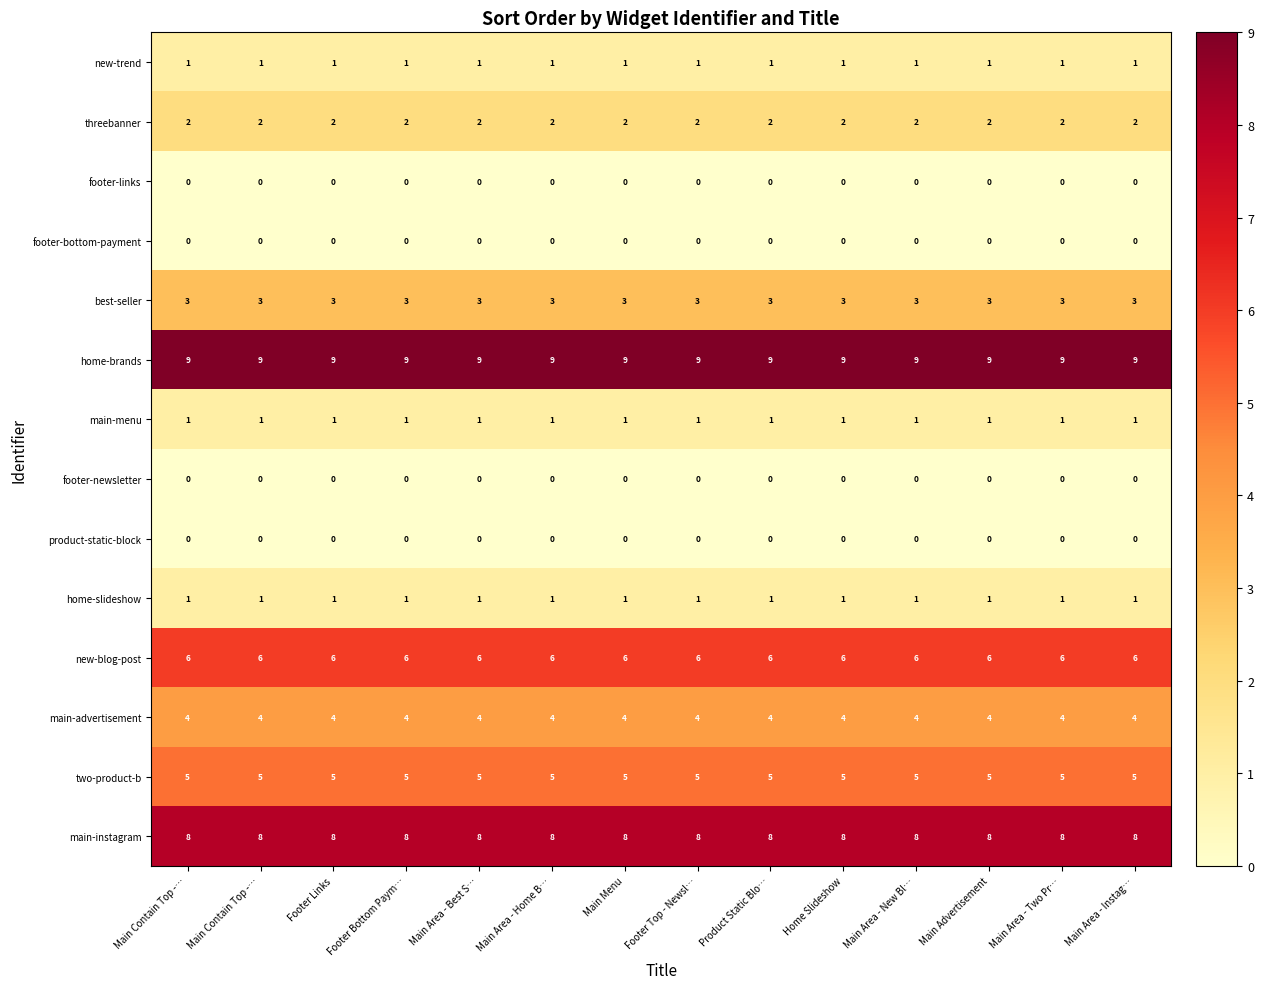

Reading right to left, extract all data points from this chart.

new-trend: Main Area - Instag…=1	Main Area - Two Pr…=1	Main Advertisement=1	Main Area - New Bl…=1	Home Slideshow=1	Product Static Blo…=1	Footer Top - Newsl…=1	Main Menu=1	Main Area - Home B…=1	Main Area - Best S…=1	Footer Bottom Paym…=1	Footer Links=1	Main Contain Top -…=1	Main Contain Top -…=1
threebanner: Main Area - Instag…=2	Main Area - Two Pr…=2	Main Advertisement=2	Main Area - New Bl…=2	Home Slideshow=2	Product Static Blo…=2	Footer Top - Newsl…=2	Main Menu=2	Main Area - Home B…=2	Main Area - Best S…=2	Footer Bottom Paym…=2	Footer Links=2	Main Contain Top -…=2	Main Contain Top -…=2
footer-links: Main Area - Instag…=0	Main Area - Two Pr…=0	Main Advertisement=0	Main Area - New Bl…=0	Home Slideshow=0	Product Static Blo…=0	Footer Top - Newsl…=0	Main Menu=0	Main Area - Home B…=0	Main Area - Best S…=0	Footer Bottom Paym…=0	Footer Links=0	Main Contain Top -…=0	Main Contain Top -…=0
footer-bottom-payment: Main Area - Instag…=0	Main Area - Two Pr…=0	Main Advertisement=0	Main Area - New Bl…=0	Home Slideshow=0	Product Static Blo…=0	Footer Top - Newsl…=0	Main Menu=0	Main Area - Home B…=0	Main Area - Best S…=0	Footer Bottom Paym…=0	Footer Links=0	Main Contain Top -…=0	Main Contain Top -…=0
best-seller: Main Area - Instag…=3	Main Area - Two Pr…=3	Main Advertisement=3	Main Area - New Bl…=3	Home Slideshow=3	Product Static Blo…=3	Footer Top - Newsl…=3	Main Menu=3	Main Area - Home B…=3	Main Area - Best S…=3	Footer Bottom Paym…=3	Footer Links=3	Main Contain Top -…=3	Main Contain Top -…=3
home-brands: Main Area - Instag…=9	Main Area - Two Pr…=9	Main Advertisement=9	Main Area - New Bl…=9	Home Slideshow=9	Product Static Blo…=9	Footer Top - Newsl…=9	Main Menu=9	Main Area - Home B…=9	Main Area - Best S…=9	Footer Bottom Paym…=9	Footer Links=9	Main Contain Top -…=9	Main Contain Top -…=9
main-menu: Main Area - Instag…=1	Main Area - Two Pr…=1	Main Advertisement=1	Main Area - New Bl…=1	Home Slideshow=1	Product Static Blo…=1	Footer Top - Newsl…=1	Main Menu=1	Main Area - Home B…=1	Main Area - Best S…=1	Footer Bottom Paym…=1	Footer Links=1	Main Contain Top -…=1	Main Contain Top -…=1
footer-newsletter: Main Area - Instag…=0	Main Area - Two Pr…=0	Main Advertisement=0	Main Area - New Bl…=0	Home Slideshow=0	Product Static Blo…=0	Footer Top - Newsl…=0	Main Menu=0	Main Area - Home B…=0	Main Area - Best S…=0	Footer Bottom Paym…=0	Footer Links=0	Main Contain Top -…=0	Main Contain Top -…=0
product-static-block: Main Area - Instag…=0	Main Area - Two Pr…=0	Main Advertisement=0	Main Area - New Bl…=0	Home Slideshow=0	Product Static Blo…=0	Footer Top - Newsl…=0	Main Menu=0	Main Area - Home B…=0	Main Area - Best S…=0	Footer Bottom Paym…=0	Footer Links=0	Main Contain Top -…=0	Main Contain Top -…=0
home-slideshow: Main Area - Instag…=1	Main Area - Two Pr…=1	Main Advertisement=1	Main Area - New Bl…=1	Home Slideshow=1	Product Static Blo…=1	Footer Top - Newsl…=1	Main Menu=1	Main Area - Home B…=1	Main Area - Best S…=1	Footer Bottom Paym…=1	Footer Links=1	Main Contain Top -…=1	Main Contain Top -…=1
new-blog-post: Main Area - Instag…=6	Main Area - Two Pr…=6	Main Advertisement=6	Main Area - New Bl…=6	Home Slideshow=6	Product Static Blo…=6	Footer Top - Newsl…=6	Main Menu=6	Main Area - Home B…=6	Main Area - Best S…=6	Footer Bottom Paym…=6	Footer Links=6	Main Contain Top -…=6	Main Contain Top -…=6
main-advertisement: Main Area - Instag…=4	Main Area - Two Pr…=4	Main Advertisement=4	Main Area - New Bl…=4	Home Slideshow=4	Product Static Blo…=4	Footer Top - Newsl…=4	Main Menu=4	Main Area - Home B…=4	Main Area - Best S…=4	Footer Bottom Paym…=4	Footer Links=4	Main Contain Top -…=4	Main Contain Top -…=4
two-product-b: Main Area - Instag…=5	Main Area - Two Pr…=5	Main Advertisement=5	Main Area - New Bl…=5	Home Slideshow=5	Product Static Blo…=5	Footer Top - Newsl…=5	Main Menu=5	Main Area - Home B…=5	Main Area - Best S…=5	Footer Bottom Paym…=5	Footer Links=5	Main Contain Top -…=5	Main Contain Top -…=5
main-instagram: Main Area - Instag…=8	Main Area - Two Pr…=8	Main Advertisement=8	Main Area - New Bl…=8	Home Slideshow=8	Product Static Blo…=8	Footer Top - Newsl…=8	Main Menu=8	Main Area - Home B…=8	Main Area - Best S…=8	Footer Bottom Paym…=8	Footer Links=8	Main Contain Top -…=8	Main Contain Top -…=8